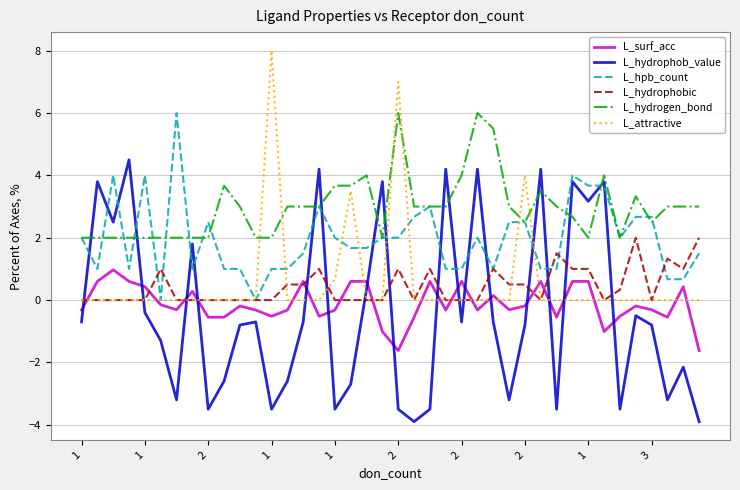

What is the difference between the maximum and second lowest values in the L_attractive series?

8.0